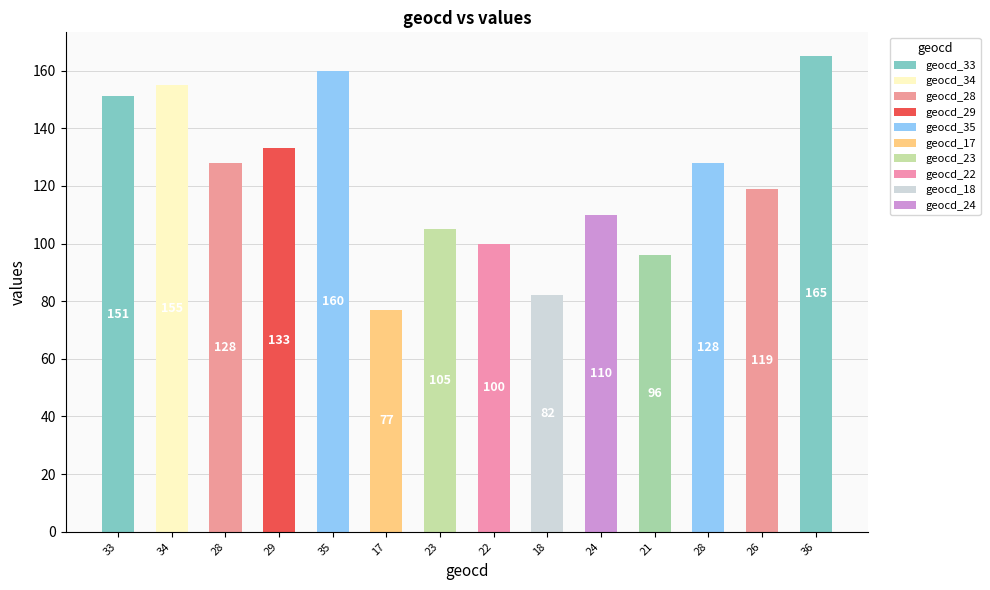

What is the label of the 12th bar from the left?

28